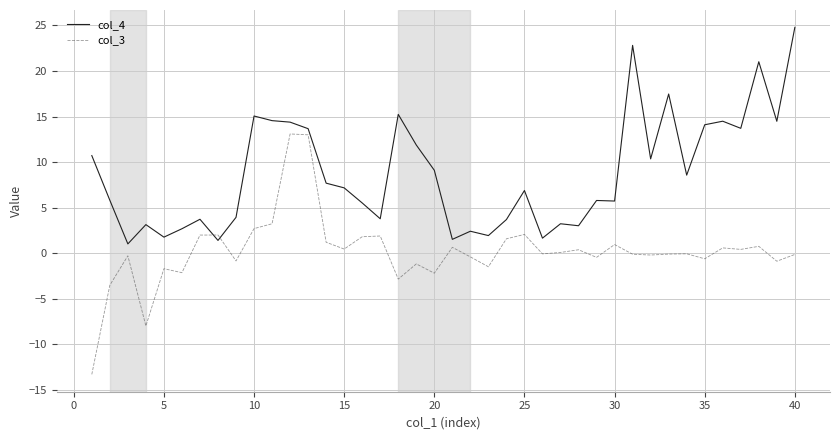

Which series ends up on top after the final intersection of col_3 and col_4?

col_4